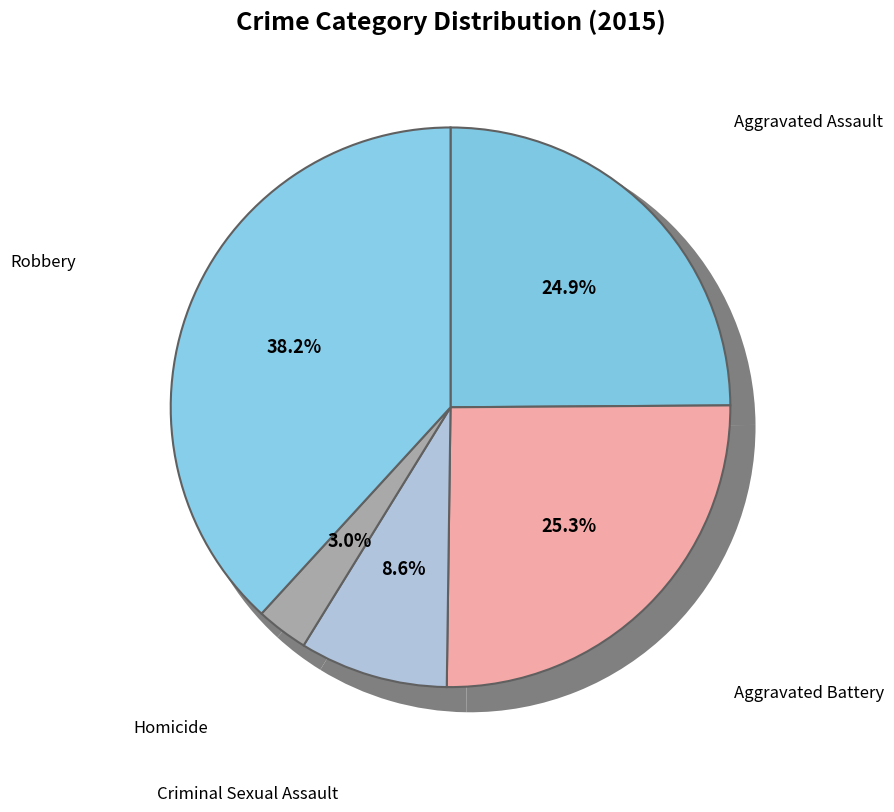

Does any single category account for the majority?

No